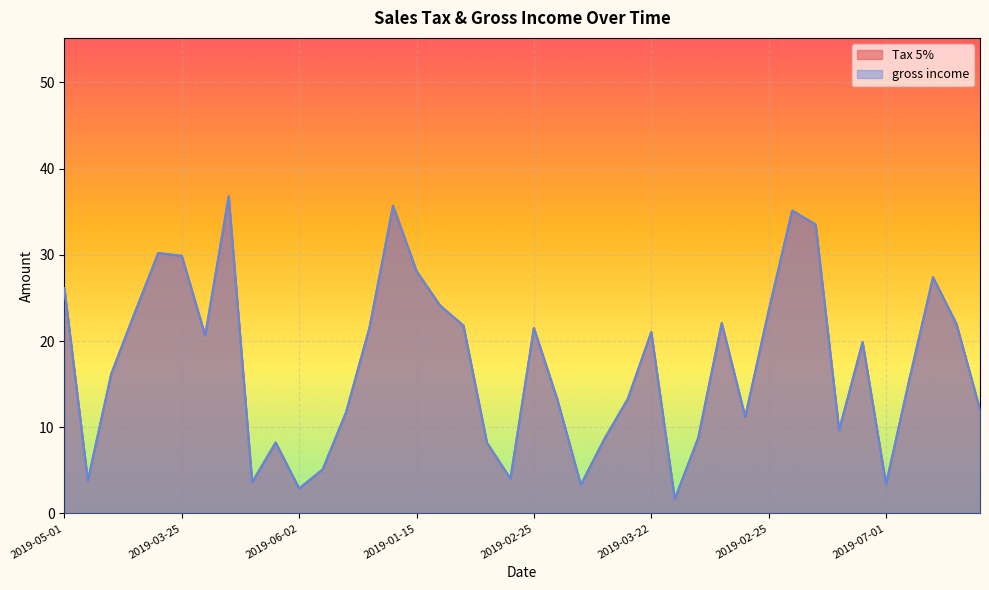

In gross income, how many points are lower than both neighbors (excluding endpoints)?

10